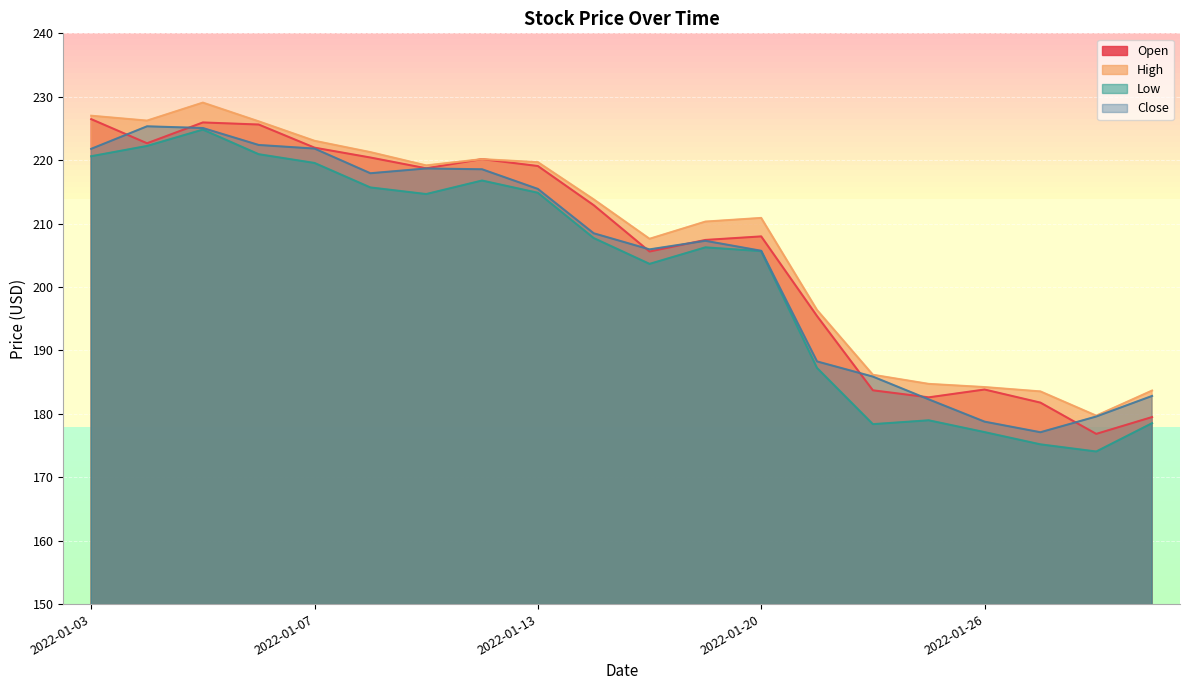

What is the sum of all Close values?

4089.2